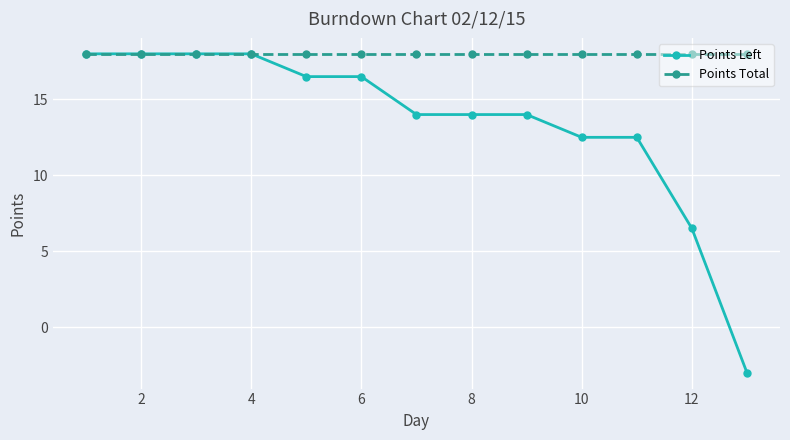

Rank the series by their average value, from highest to lowest.

Points Total, Points Left